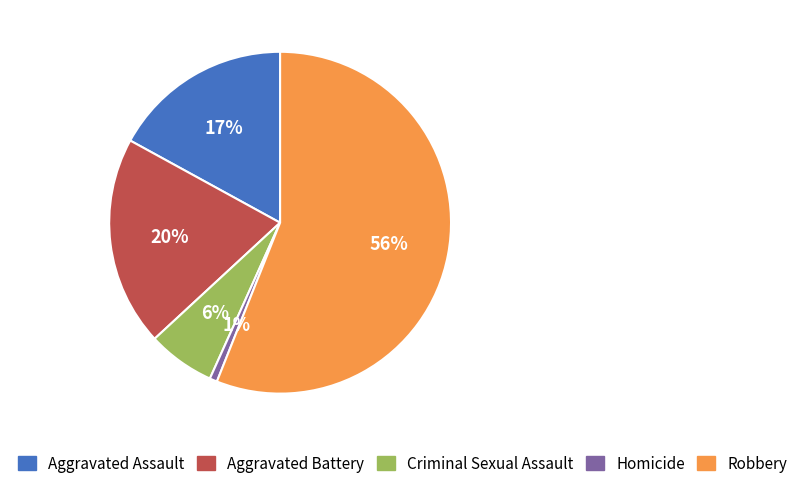

What is the largest slice in the pie chart?

Robbery